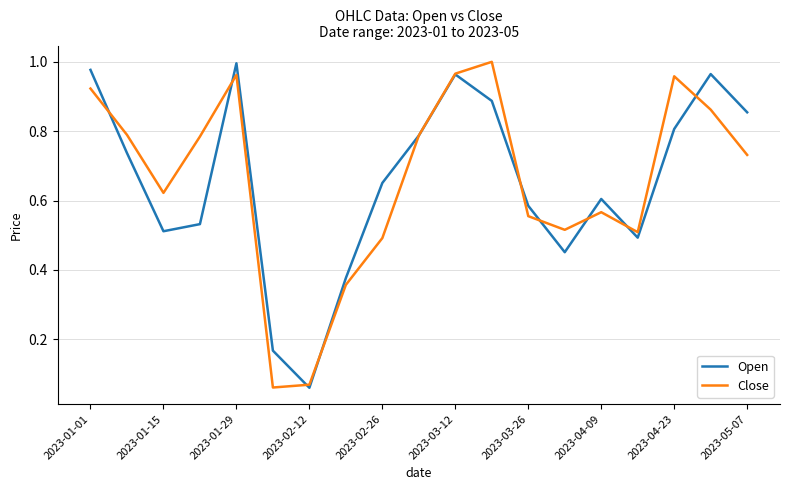

What are all the series names shown in the legend?

Open, Close